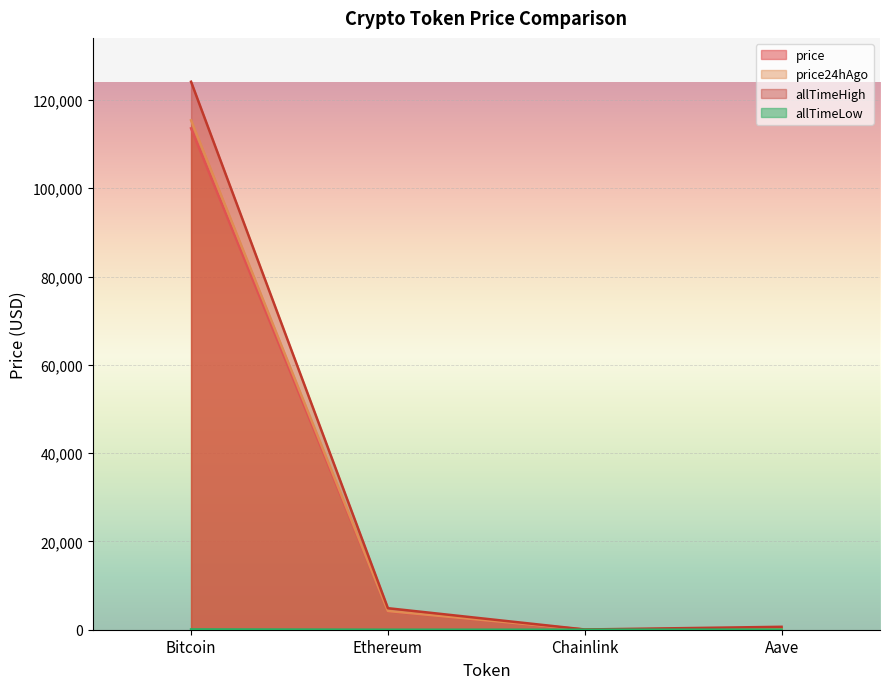

True or false: price24hAgo has more than 0 interior local peaks.

False